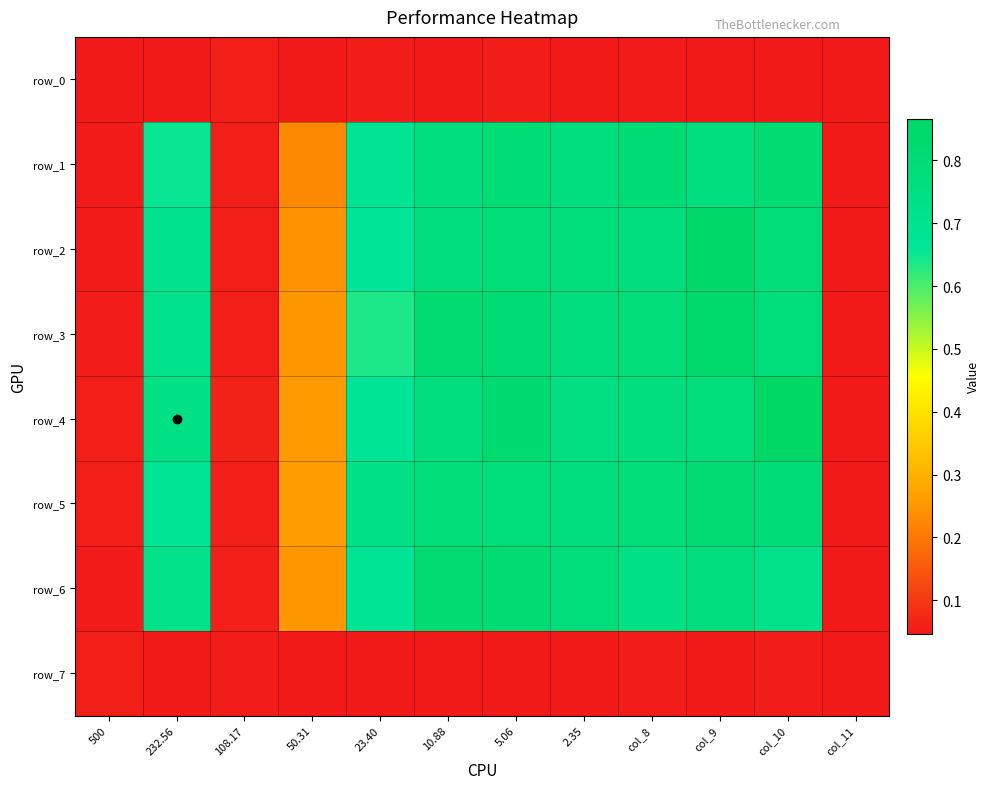

What is the average value of the row_1 series?

0.5